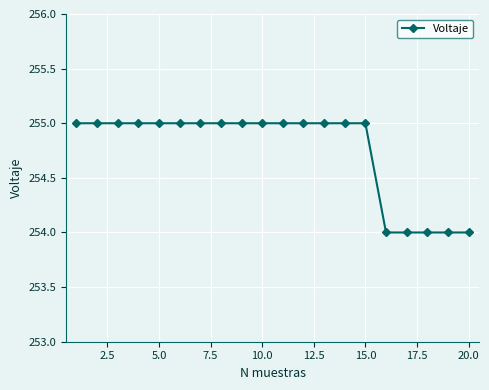

What is the value of the 20th point from the left?

254